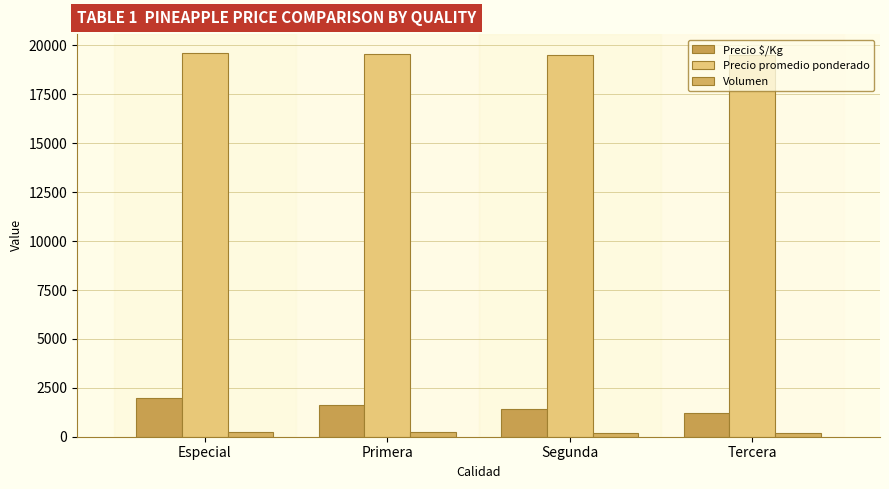

Reading right to left, transcribe all the data shown in this chart.

Precio $/Kg: 1219	1393	1629	1960
Precio promedio ponderado: 19500	19500	19545	19600
Volumen: 200	200	220	250